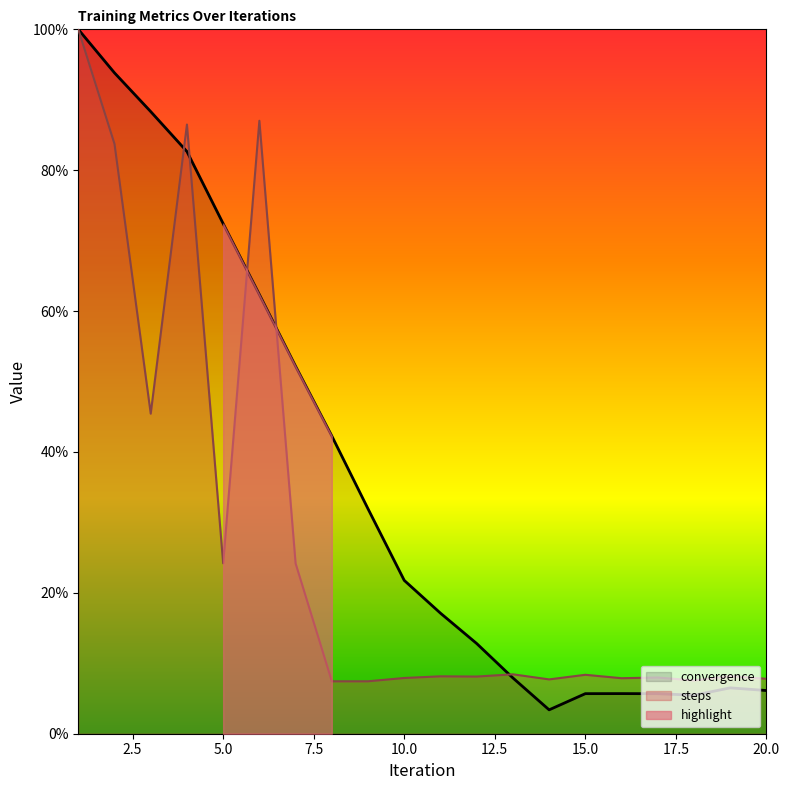

How many lines are shown in the chart?

2